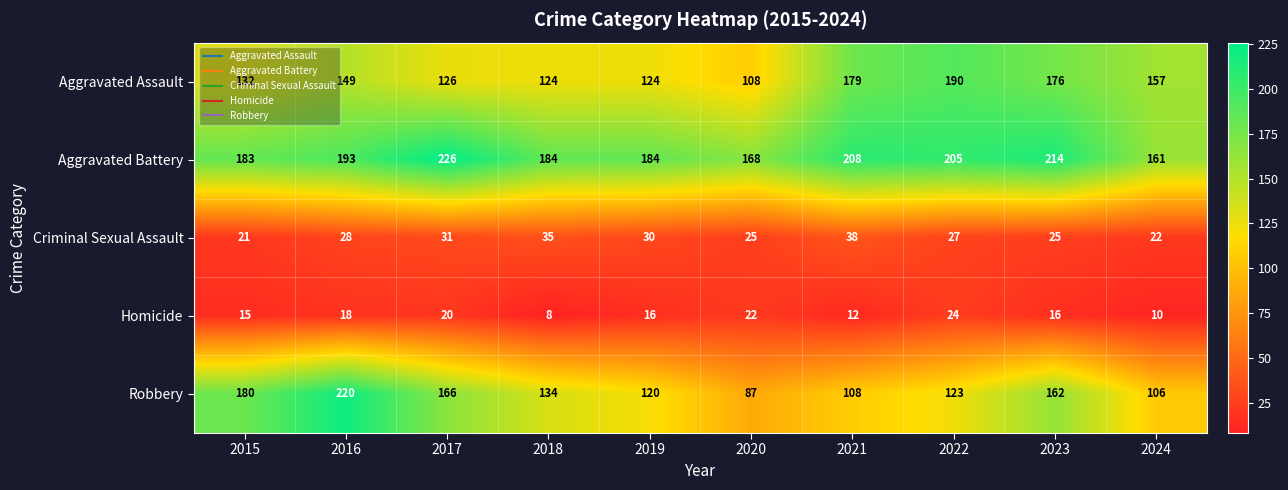

How many values in the Homicide series are below 16?

4